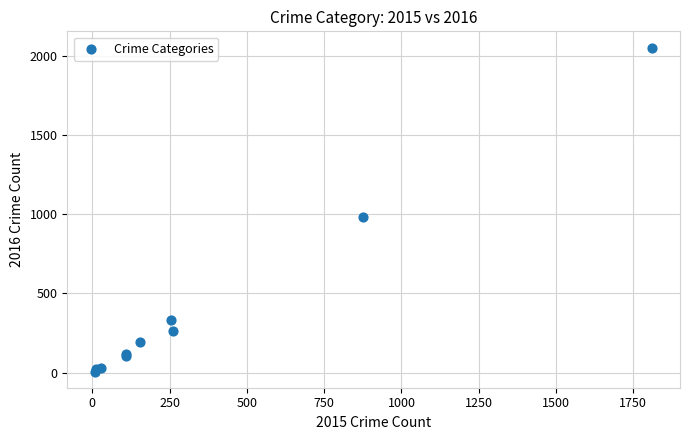

What Y value in the scatter plot is closest to 1030?

984